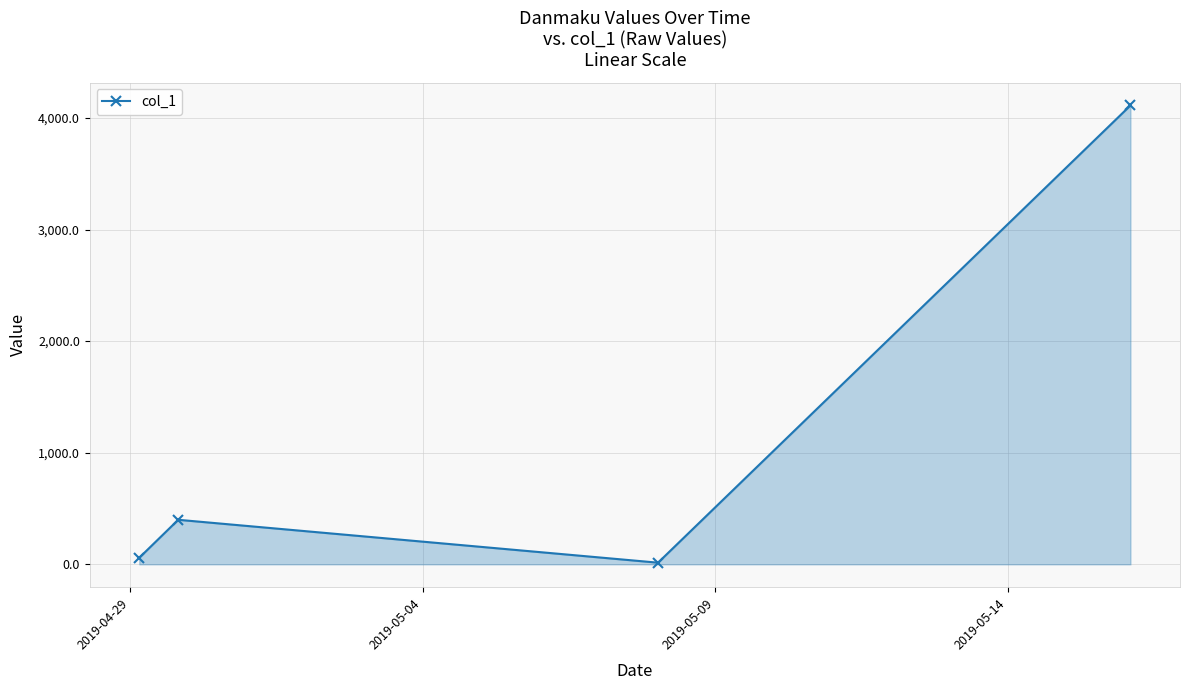

What is the sum of all values?

4584.6